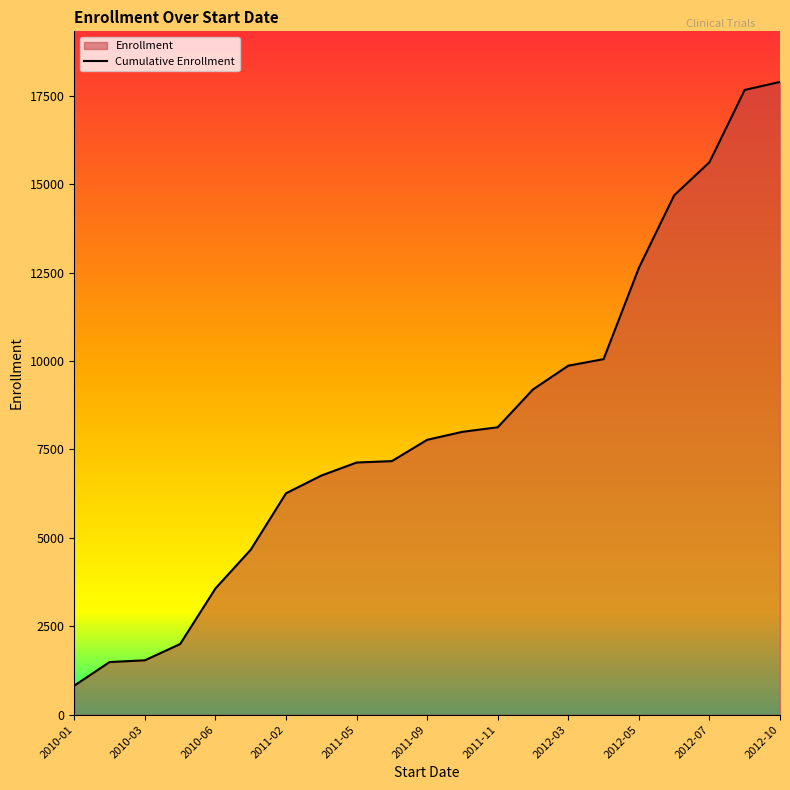

How many lines are shown in the chart?

1